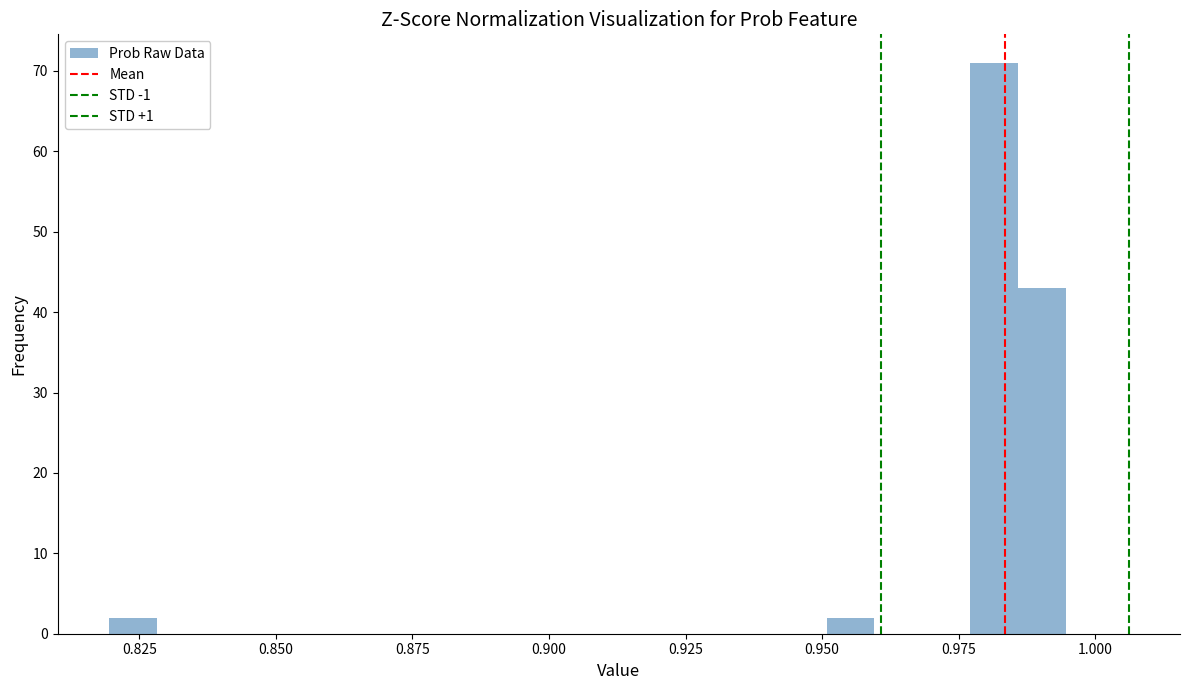

Around what value on the x-axis is the tallest bar? Give the approximate position of its centre, as read against the axis.

0.980